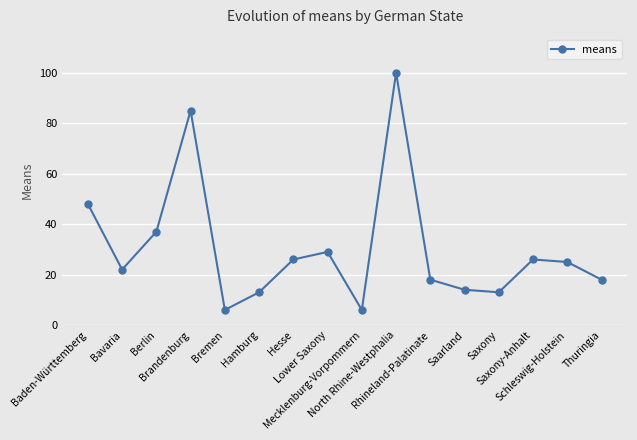

Which has a higher value, Saxony or Rhineland-Palatinate?

Rhineland-Palatinate